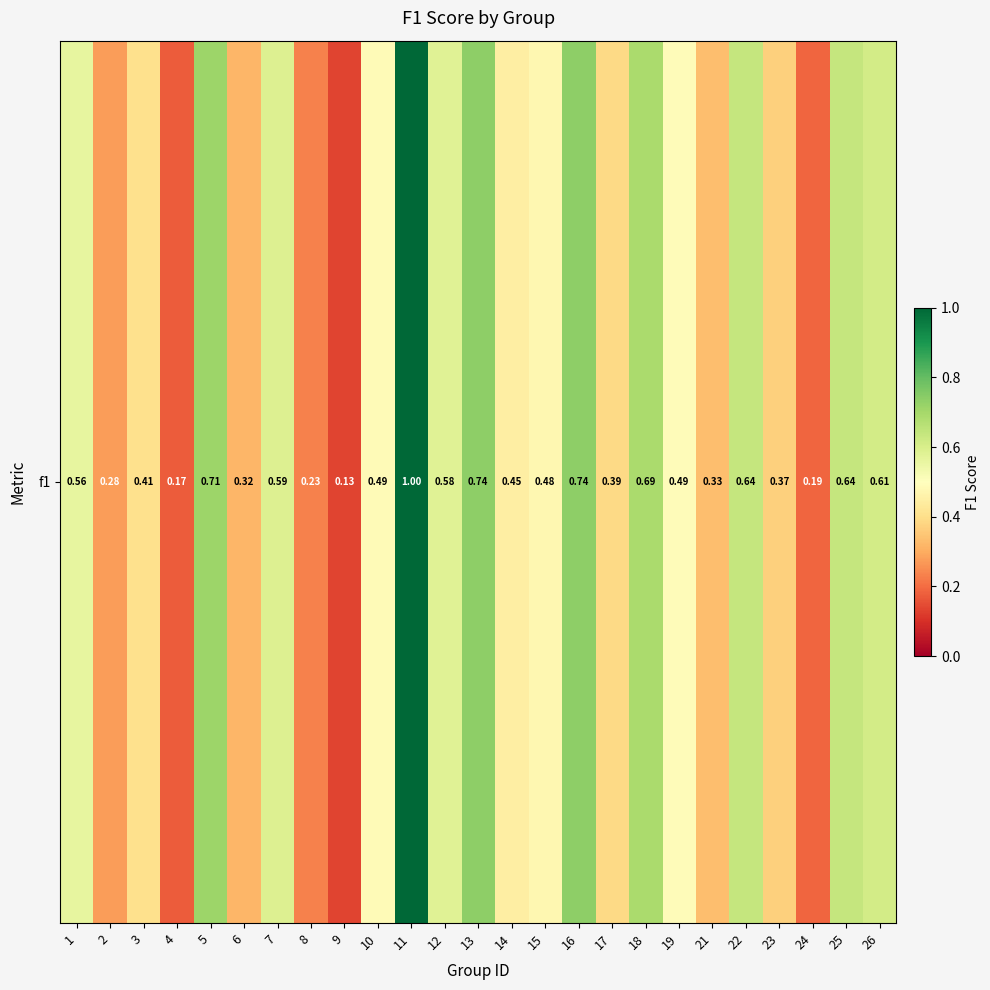

How many values are between 0 and 1?

25